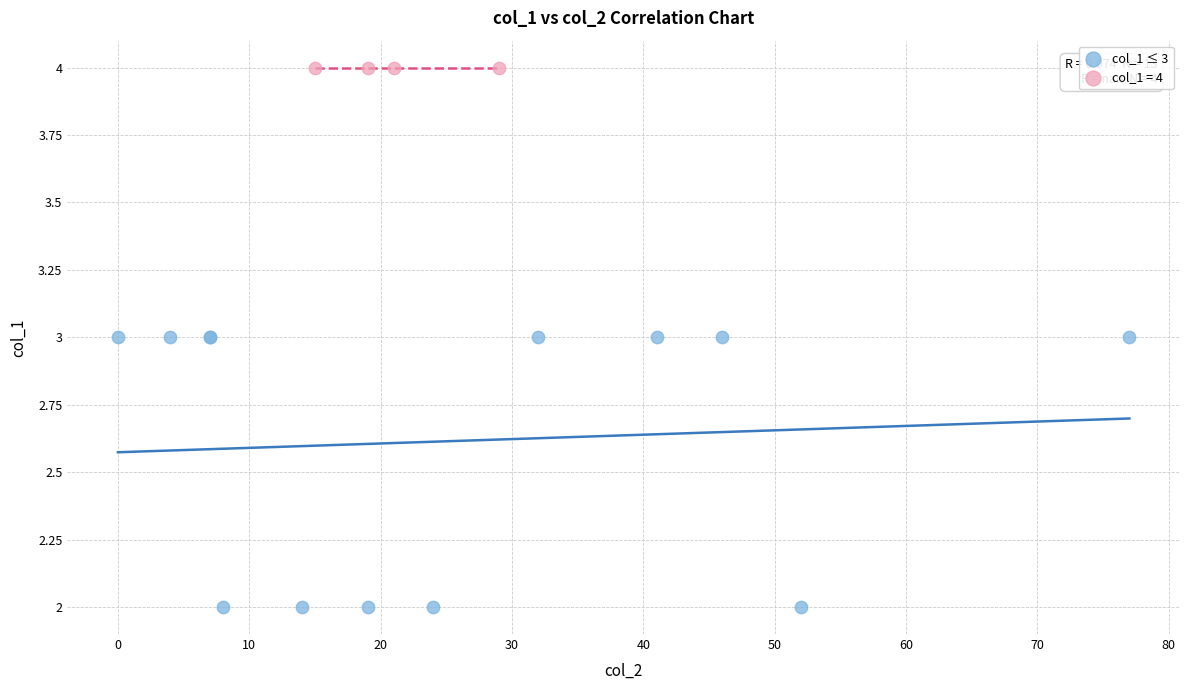

Which series reaches the minimum Y coordinate?

col_1 ≤ 3